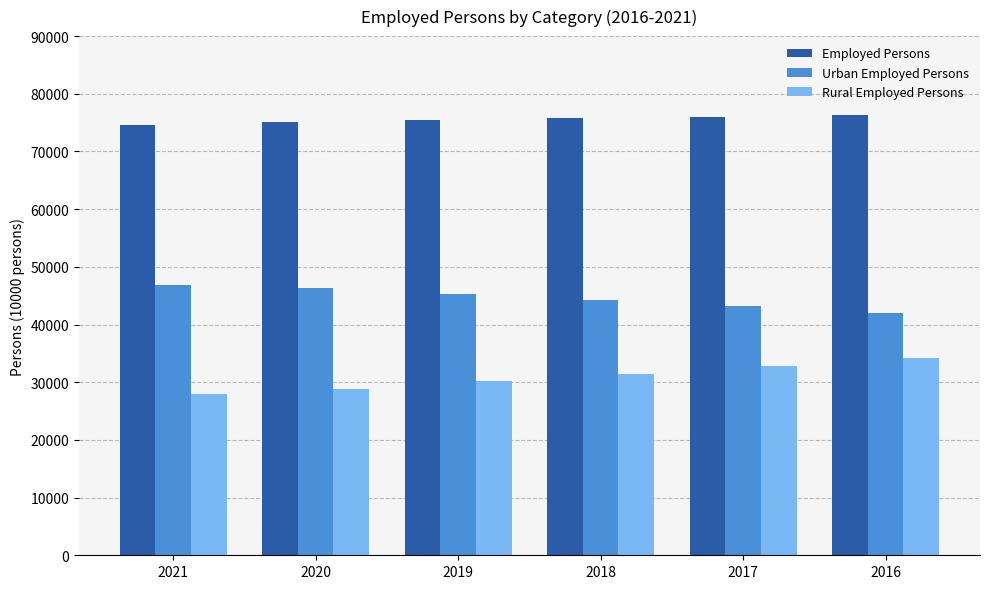

What is the difference between the highest and lowest values at 2016?

42051